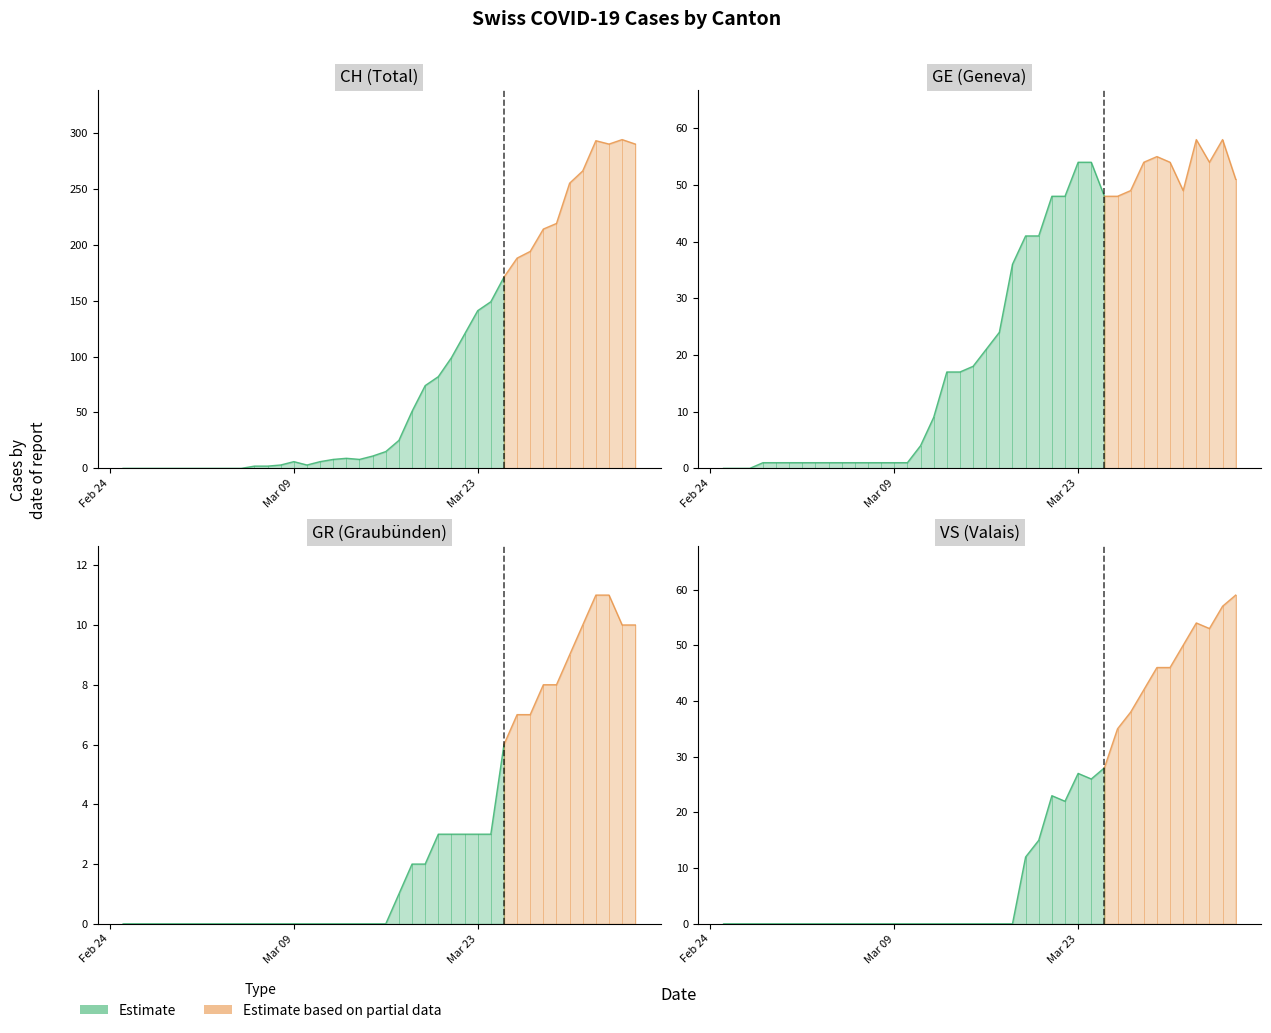

Which series changed the most between 2020-03-03 and 2020-03-12?

CH